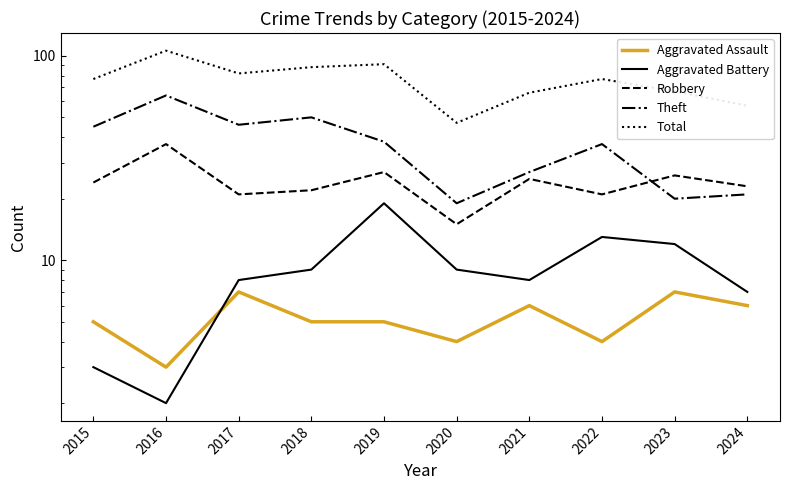

True or false: Aggravated Battery and Robbery cross at least once.

False